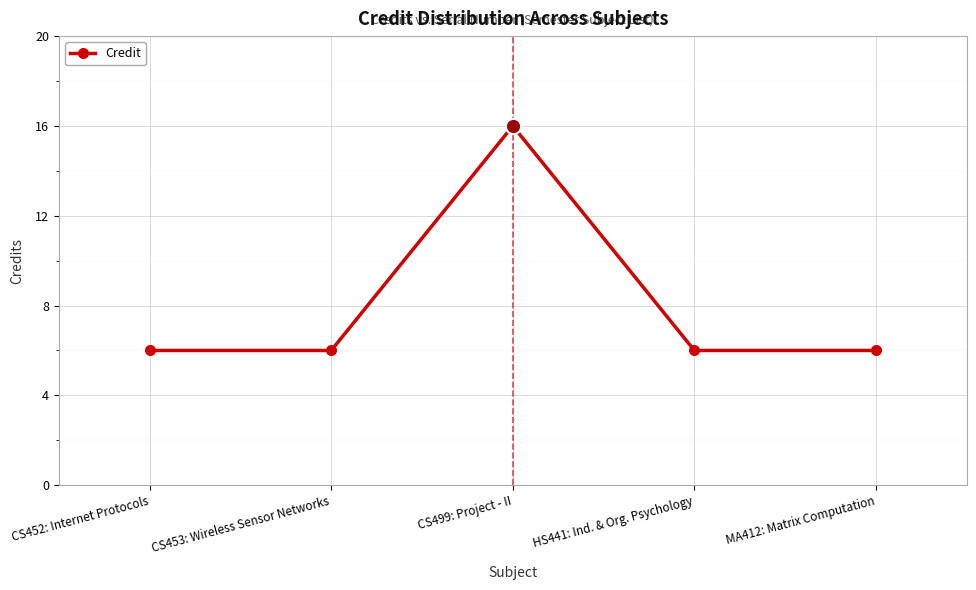

Where is the first local maximum?

CS499: Project - II